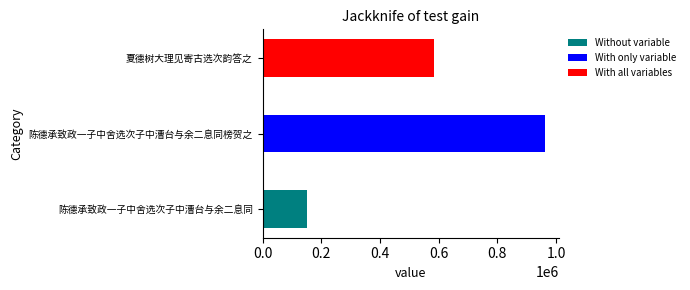

How many values exceed 583447?

1